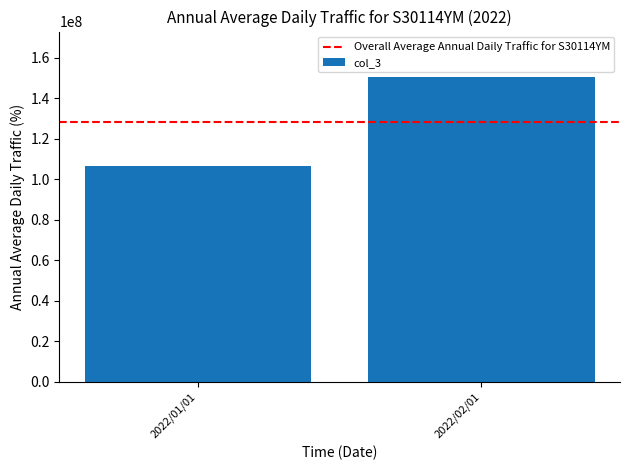

Is it true that the value at 2022/02/01 is 44775483.8?

False